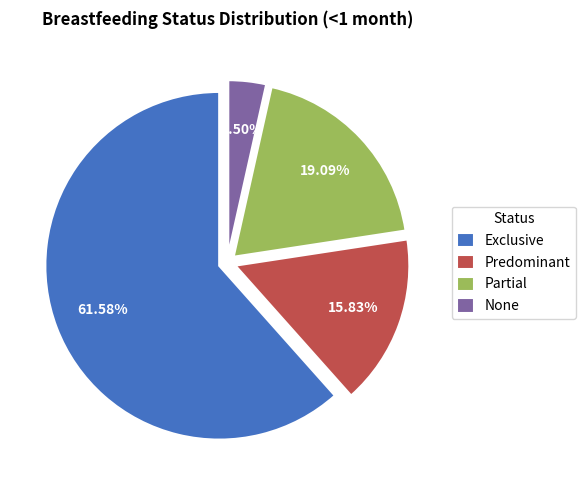

Which slice is the smallest?

None